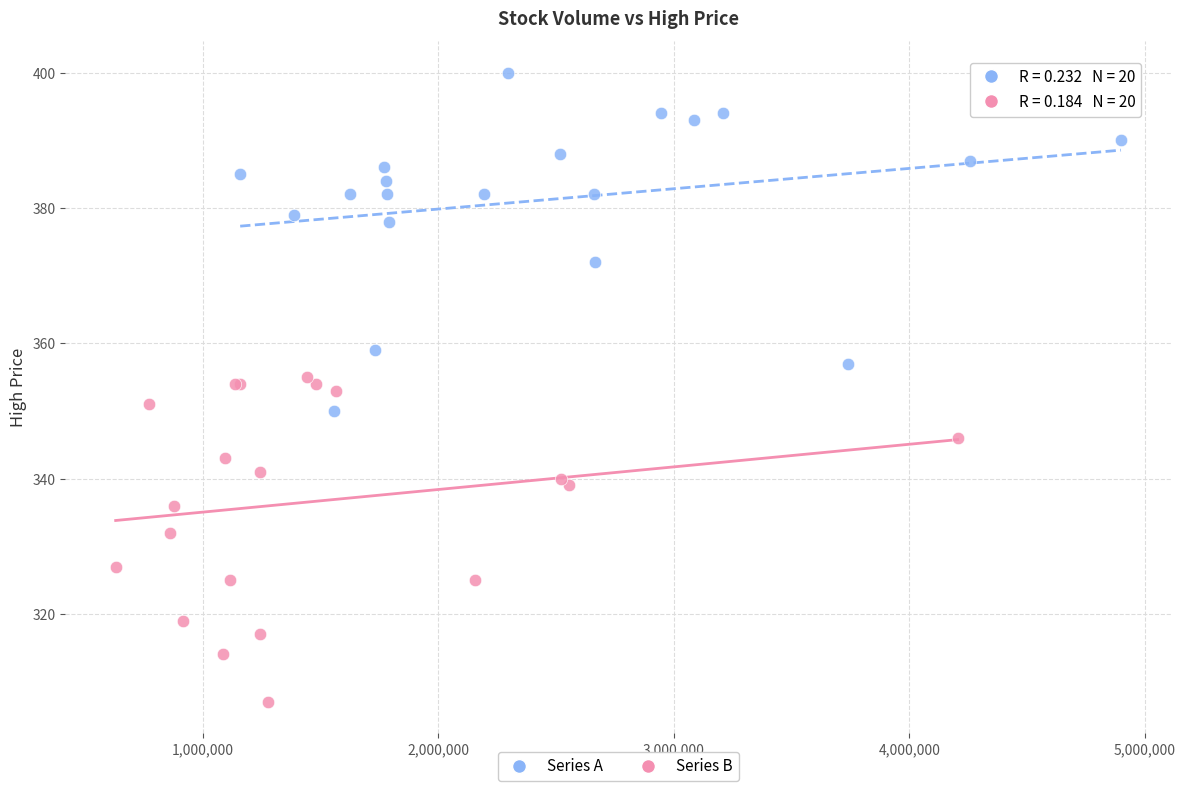

Which series contains the highest Y value?

Series A